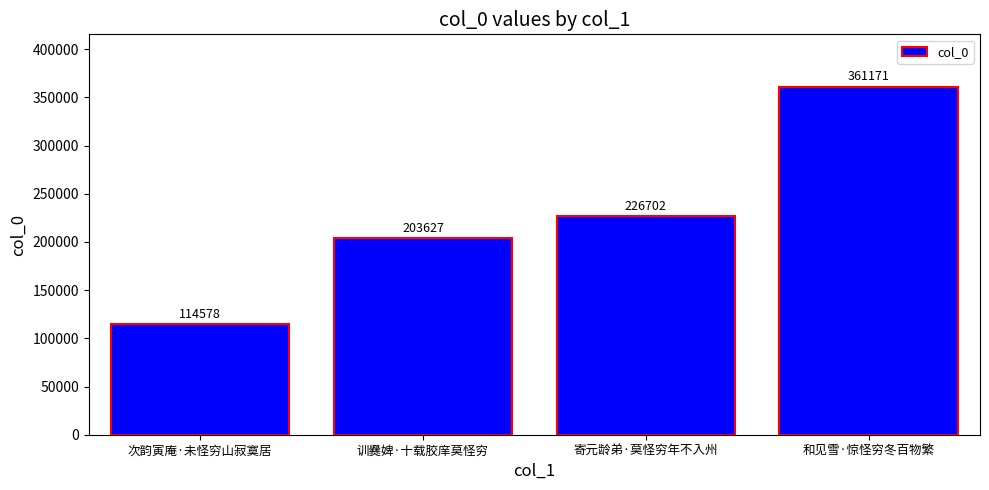

What position from the right is 寄元龄弟·莫怪穷年不入州?

2